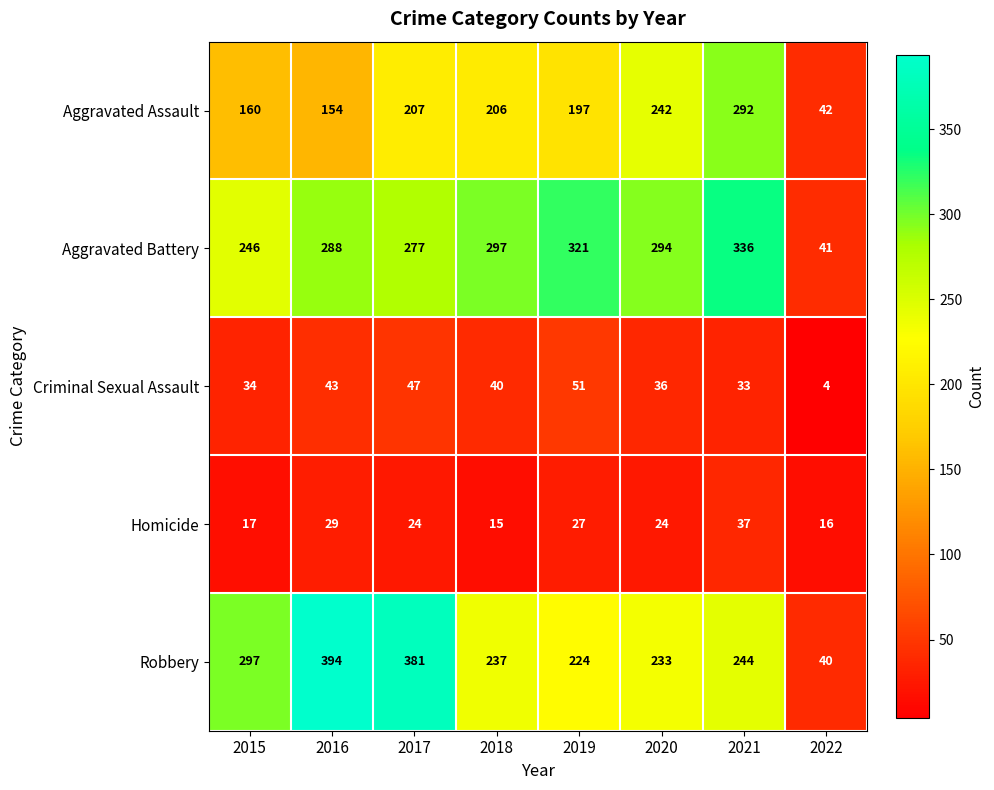

How many series are shown in this chart?

5